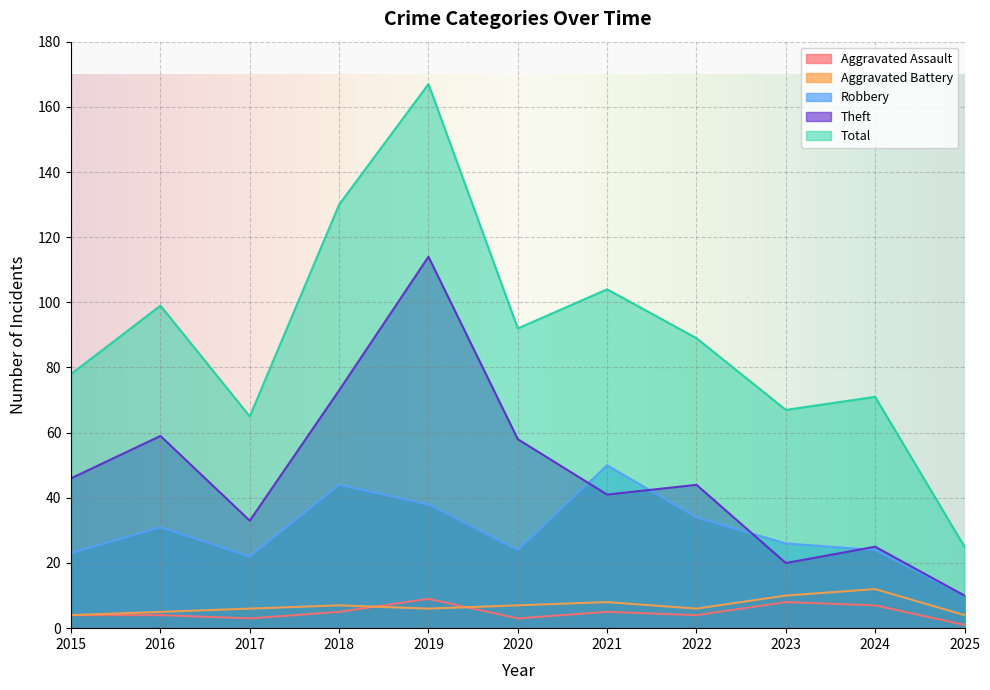

Which series ends up on top after the final intersection of Theft and Robbery?

Theft